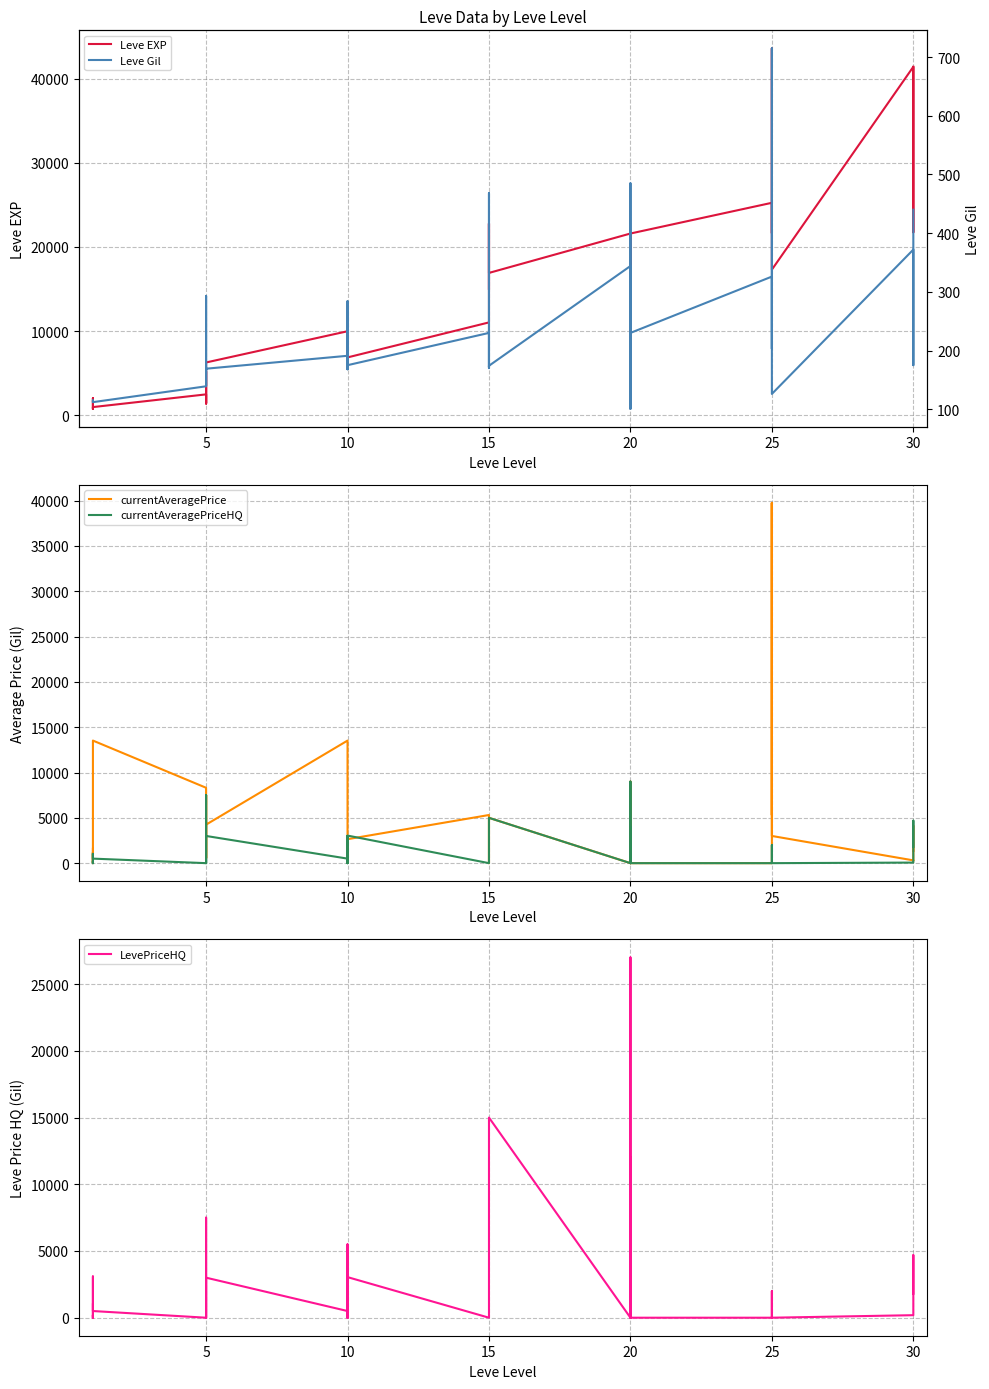

Read the Leve Gil value at 5.

169.0